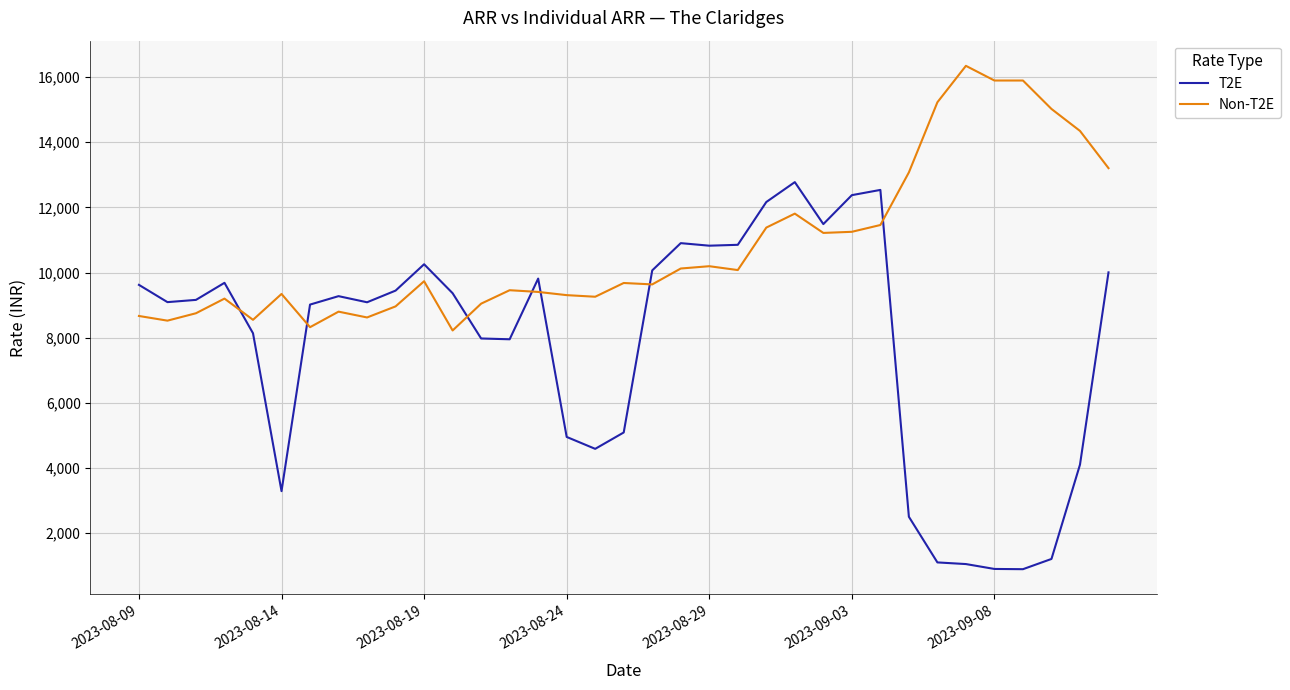

Which series has the largest total across all categories?

Non-T2E